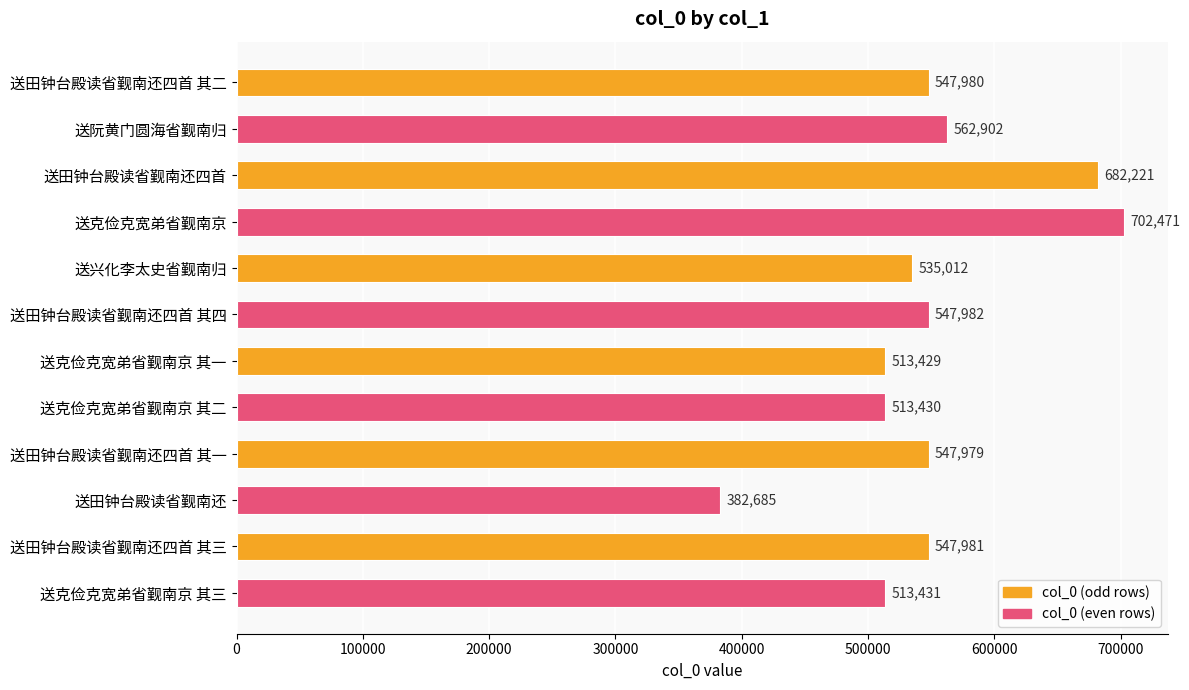

Are the bars grouped side by side (vs. stacked)?

No